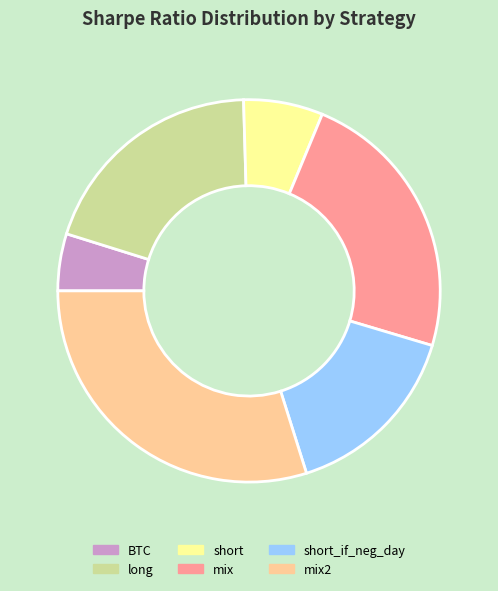

How many segments does this pie chart have?

6